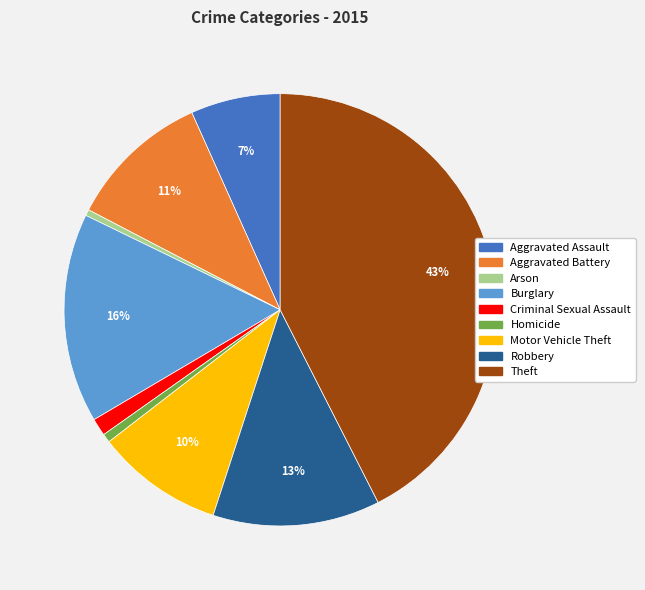

Approximately how many times larger is the value at Aggravated Assault compared to Aggravated Battery?

0.6